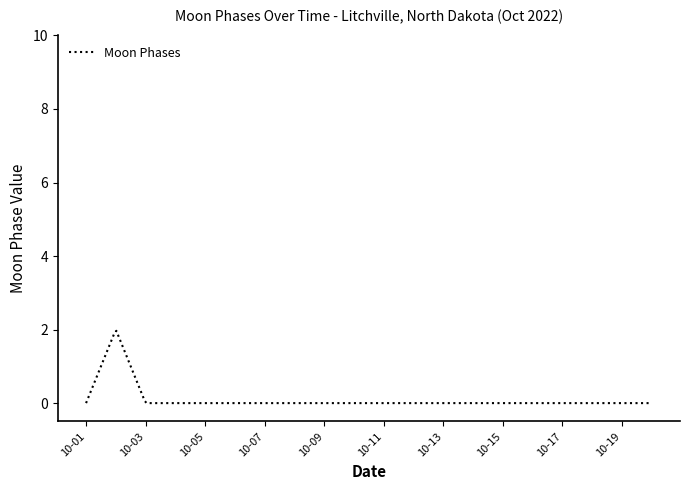

What is the maximum value shown in the chart?

2.0